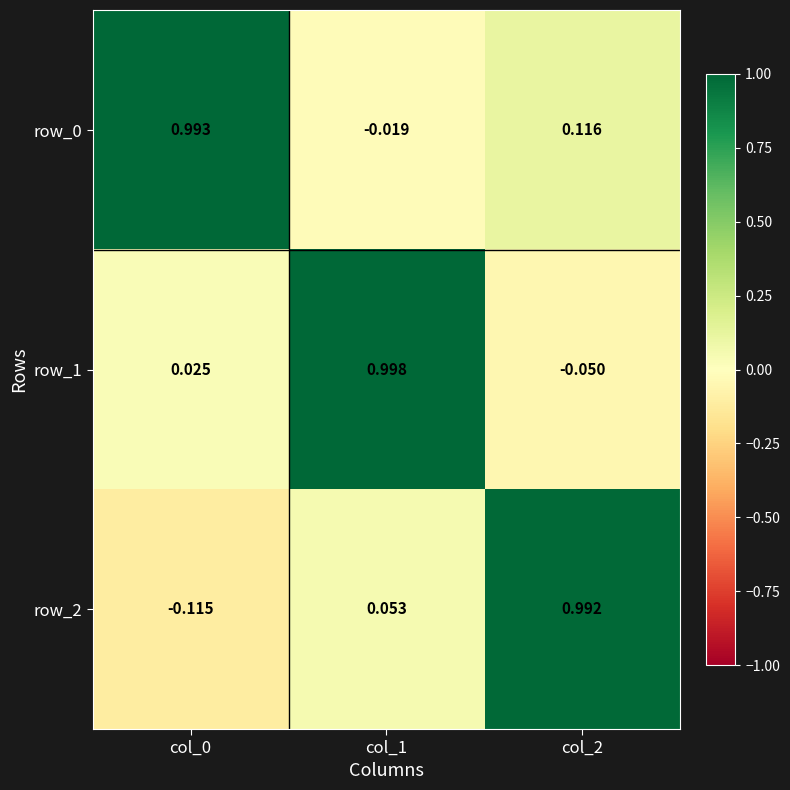

Is the value of row_2 at col_2 greater than the value of row_0 at col_1?

Yes